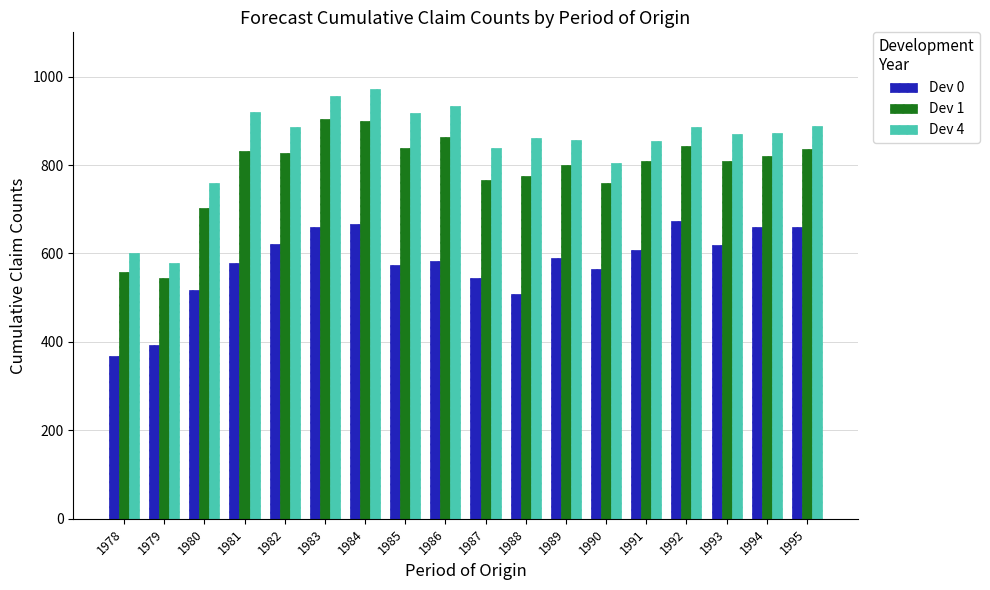

What is the spread (max minus min) of values at 1990?

240